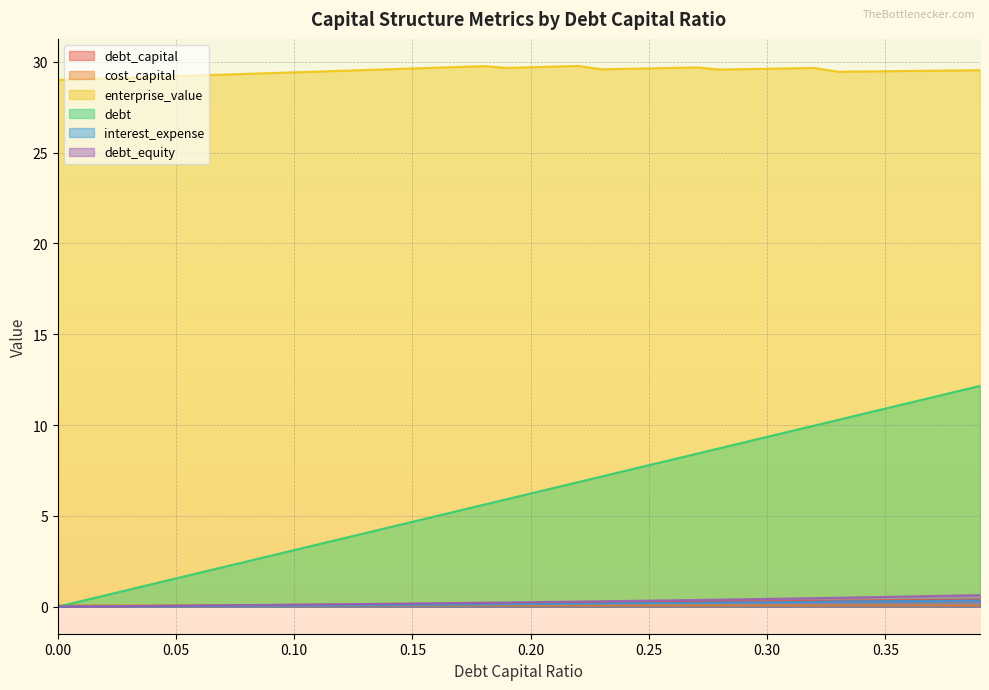

How many lines are shown in the chart?

6